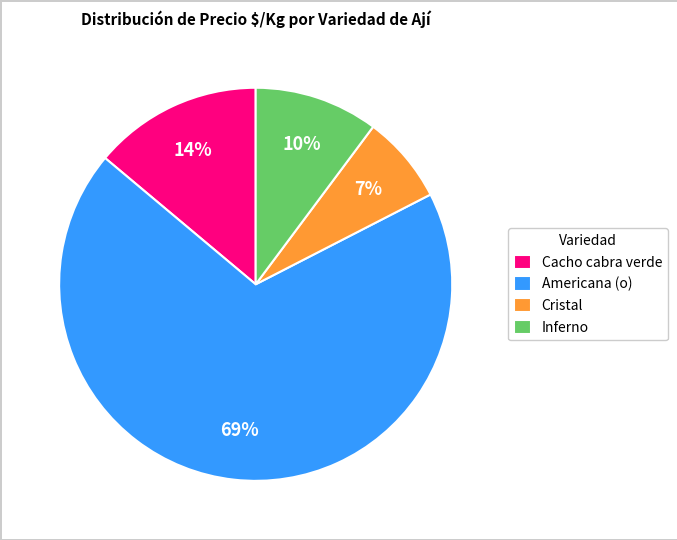

Is the sum of Cacho cabra verde and Americana (o) greater than half?

Yes